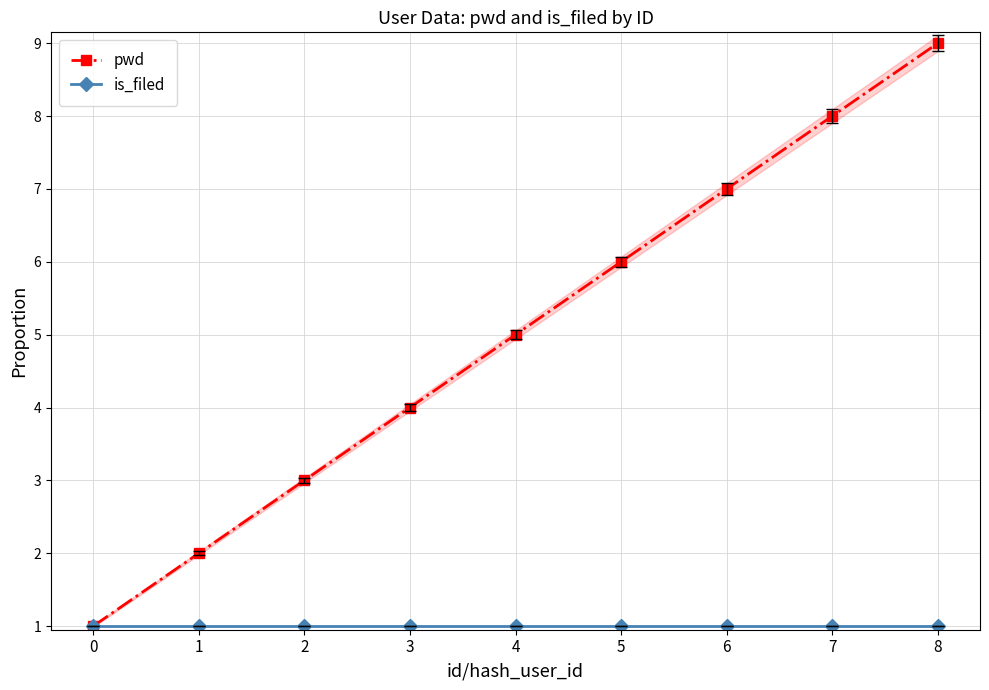

What is the difference between the highest and lowest values at 3?

3